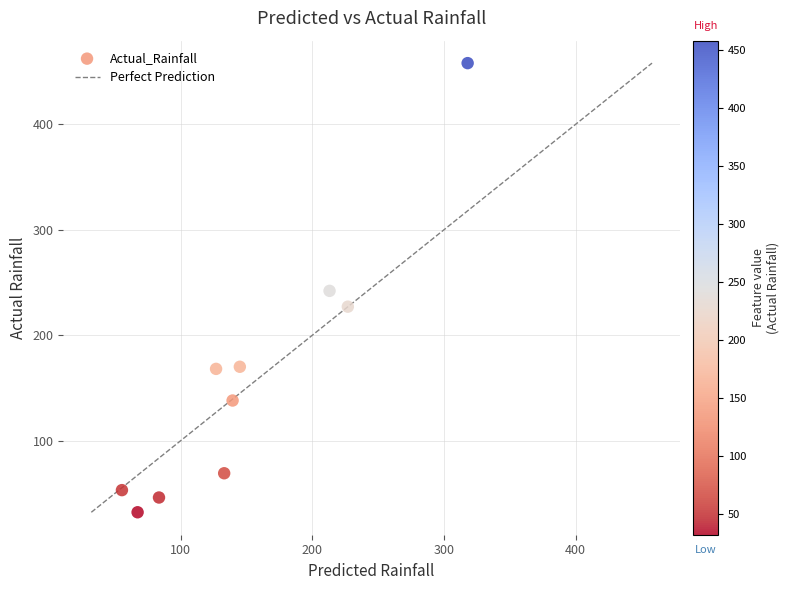

What is the range of Y values (max minus min)?

426